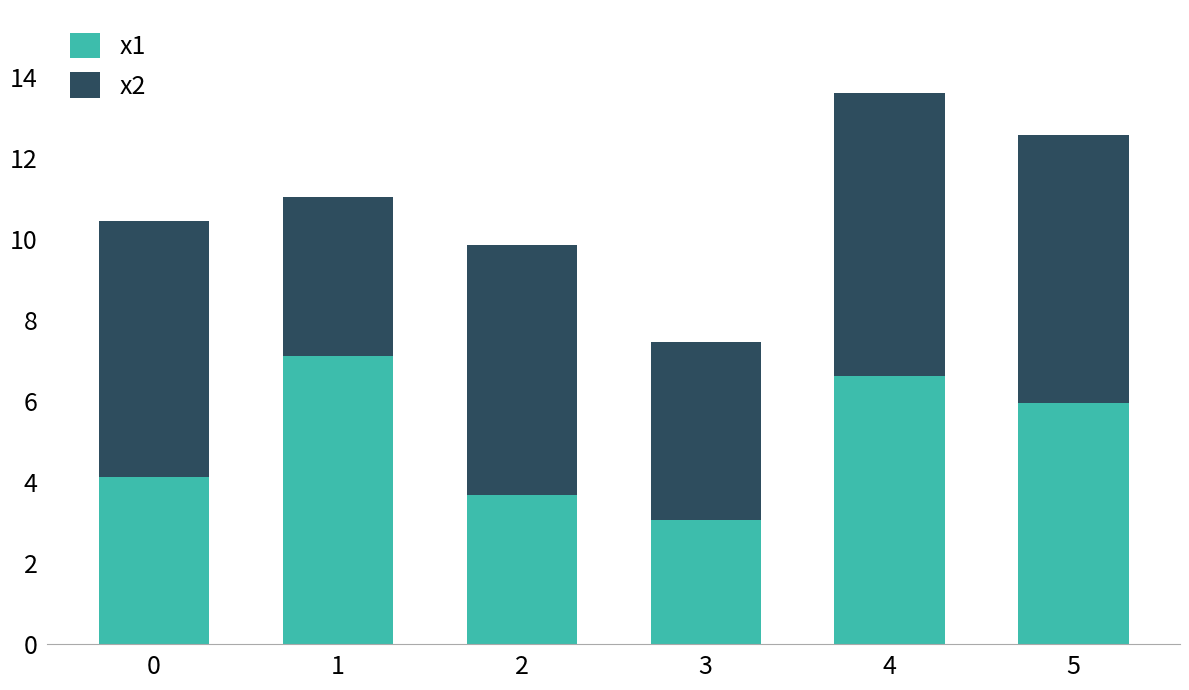

Reading left to right, what are the values for x1?

4.1	7.1	3.7	3.1	6.6	6.0